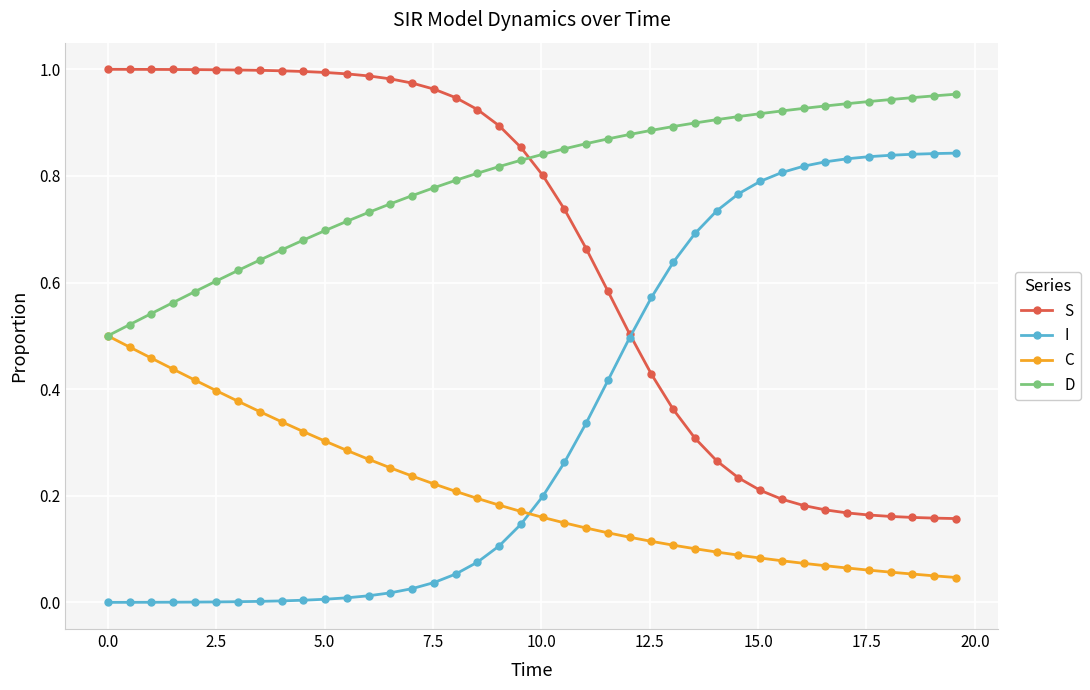

How many intersections are there between D and S?

1